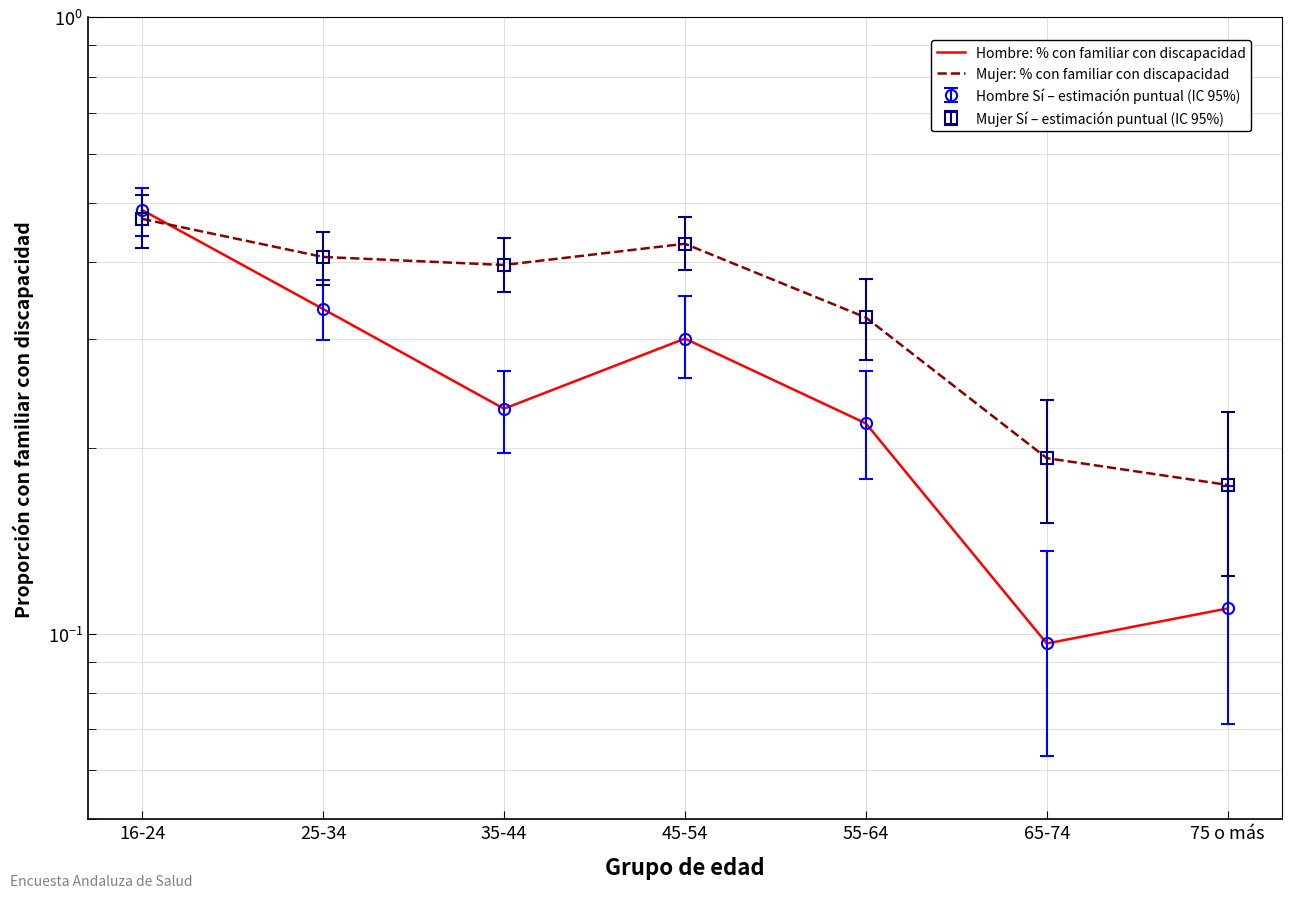

Which has a higher value, 25-34 or 16-24?

16-24